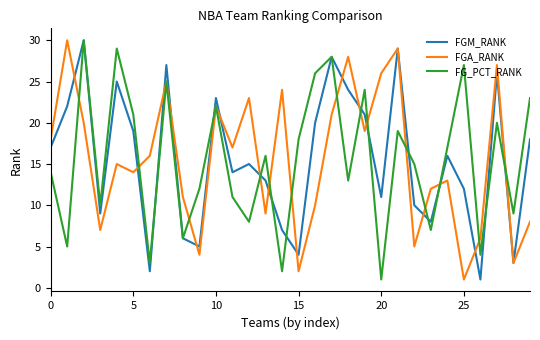

Does the chart have visible grid lines?

No